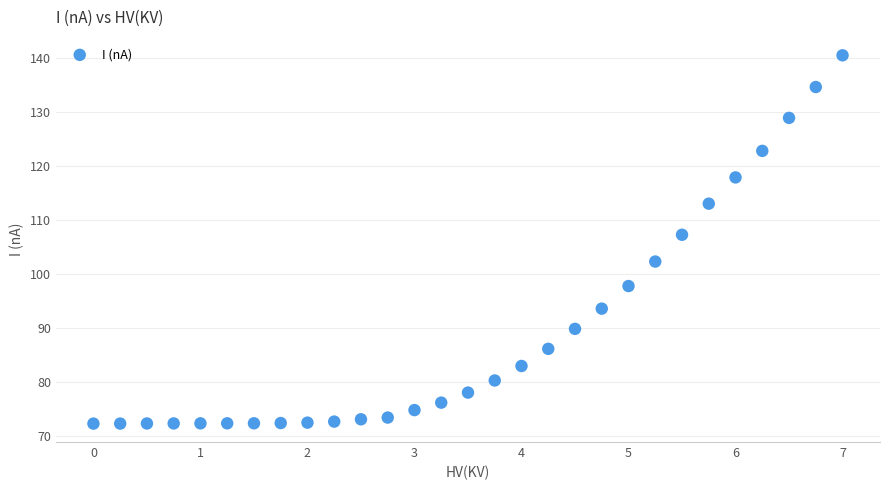

What is the range of Y values (max minus min)?

68.1